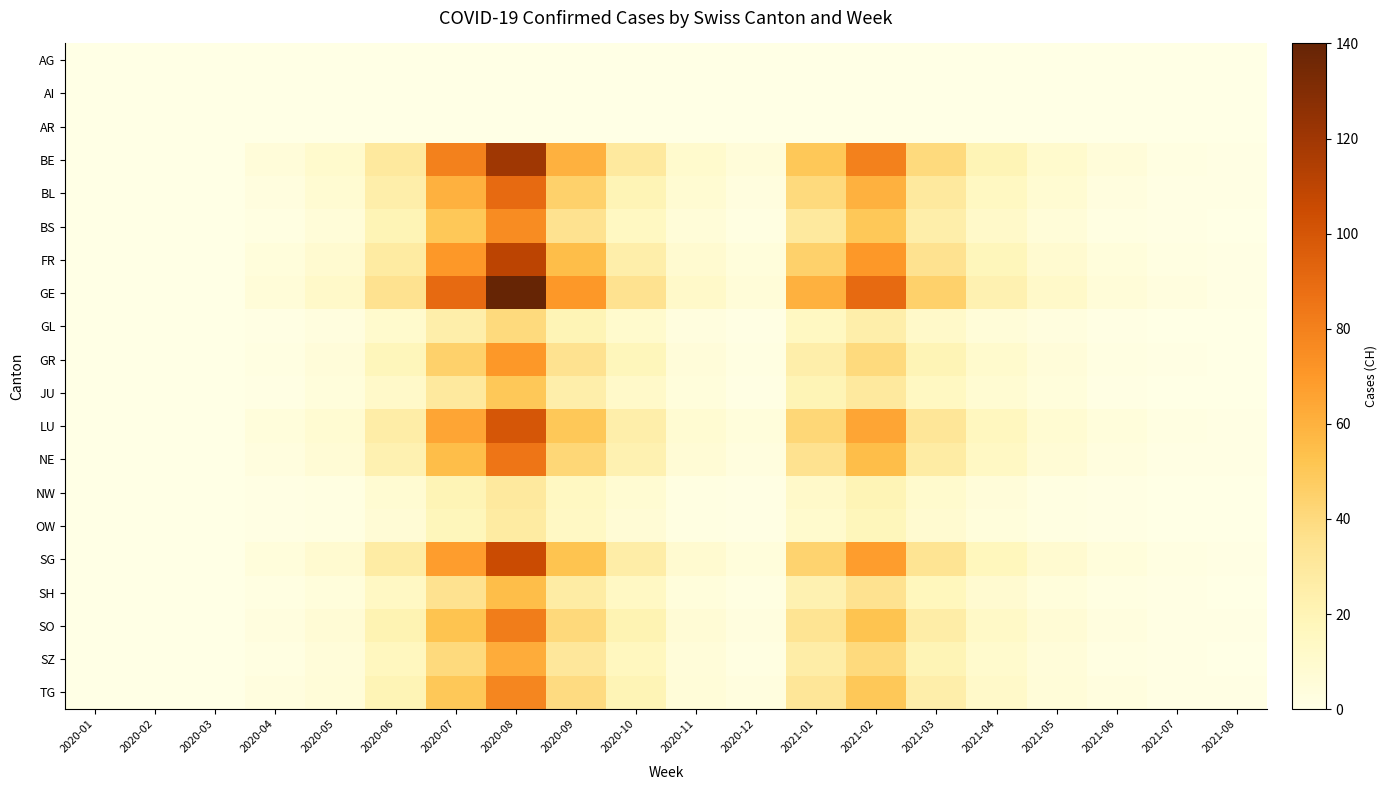

At which category is the sum across all series the highest?

2020-08